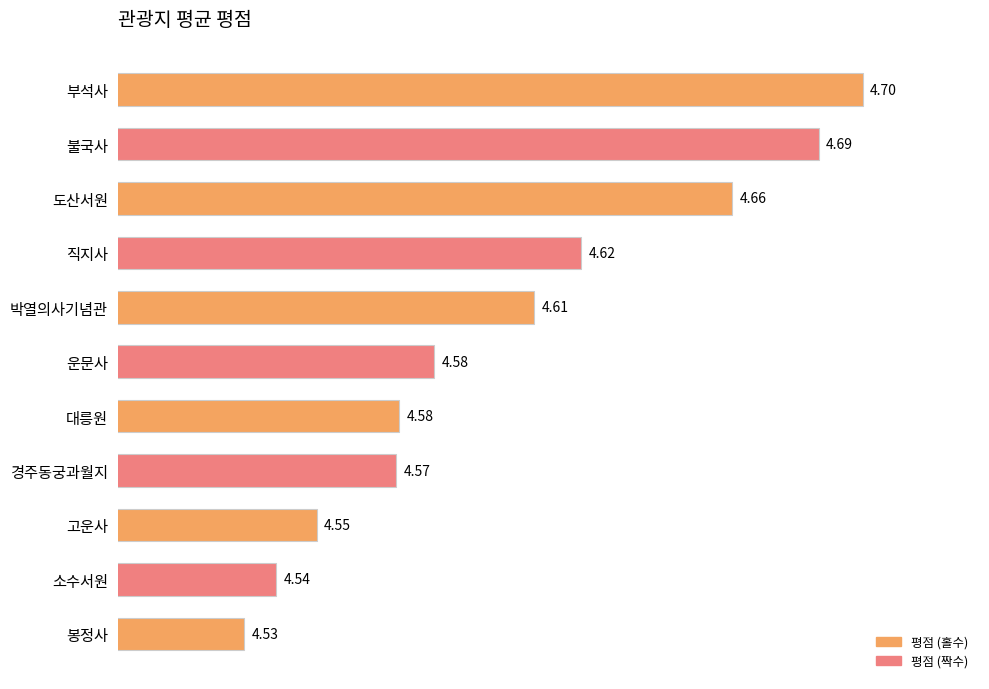

What is the sum of all values?

50.6